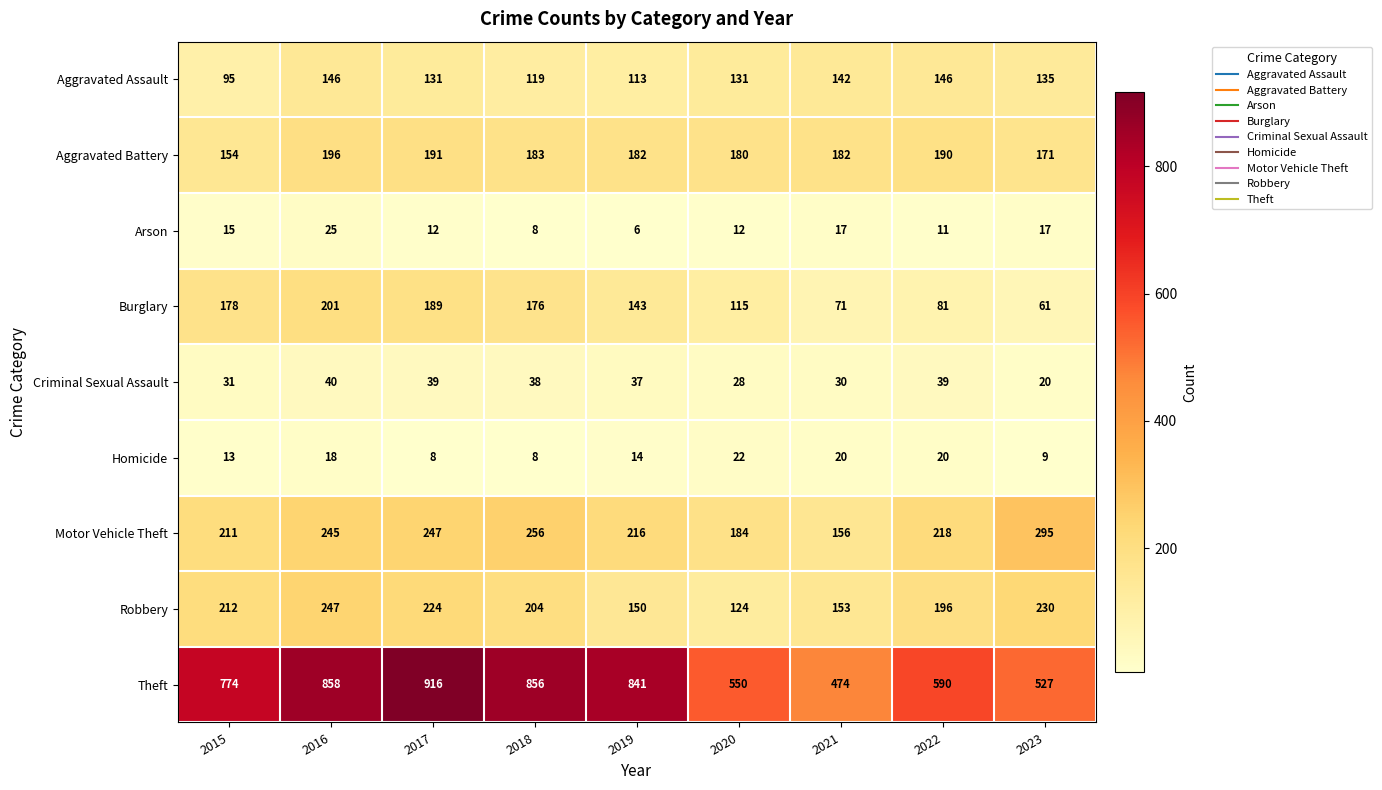

Which series changed the most between 2016 and 2017?

Theft